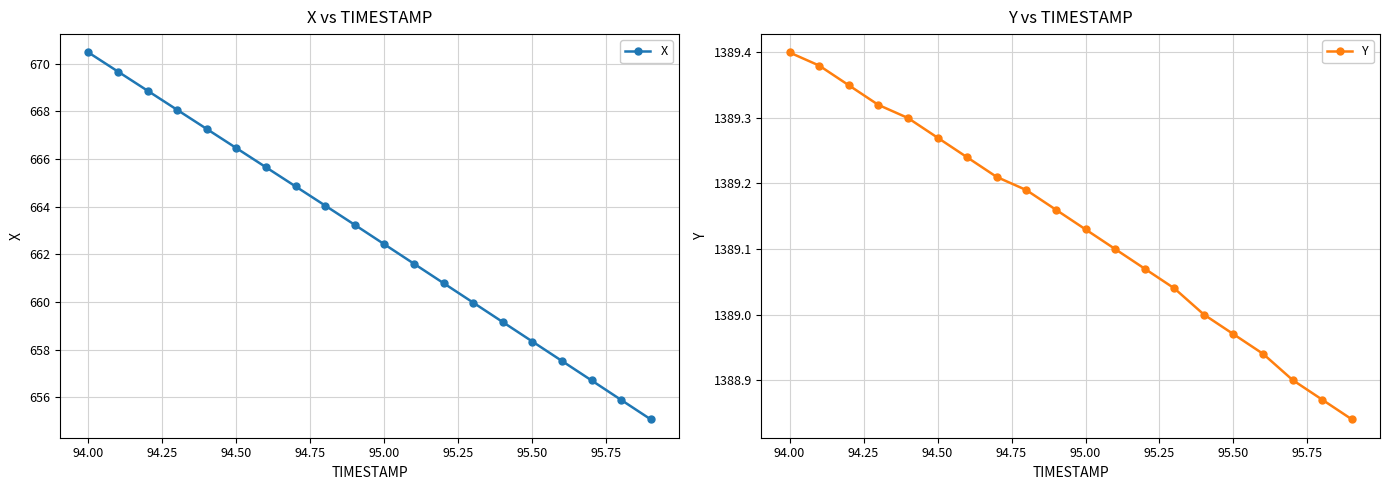

The value of X at 95.00 is 238.7. True or false?

False